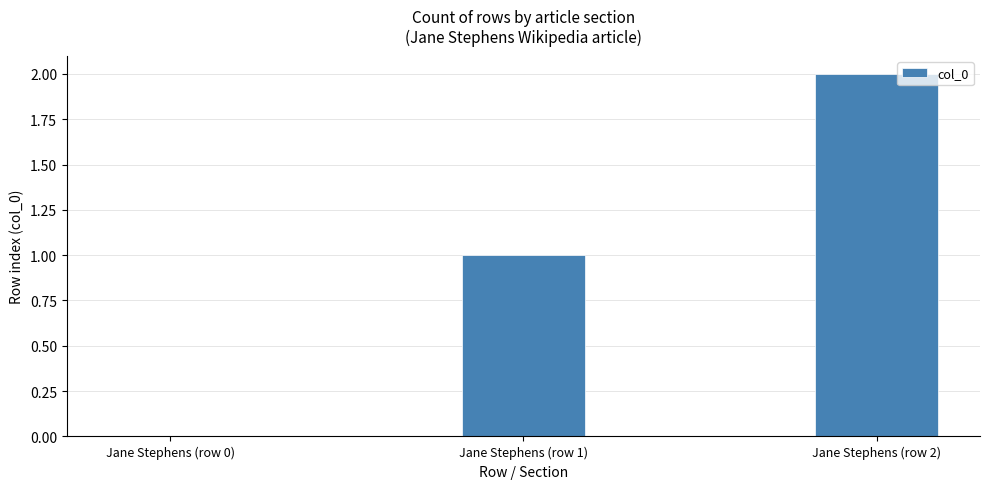

Are the bars horizontal?

No